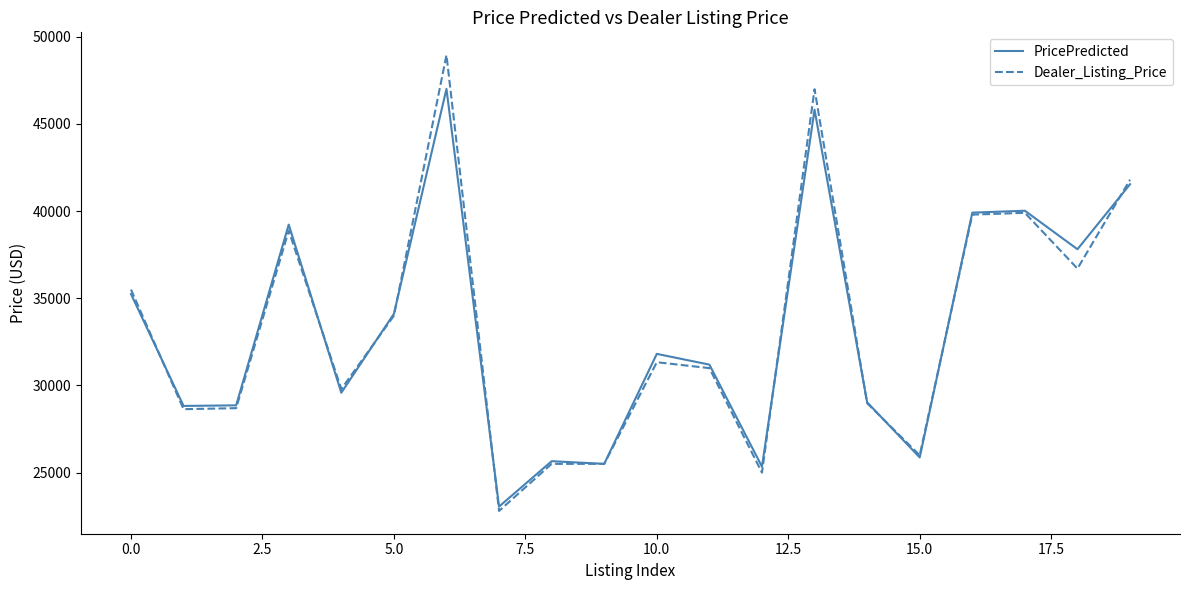

Rank the series by their maximum value, from highest to lowest.

Dealer_Listing_Price, PricePredicted